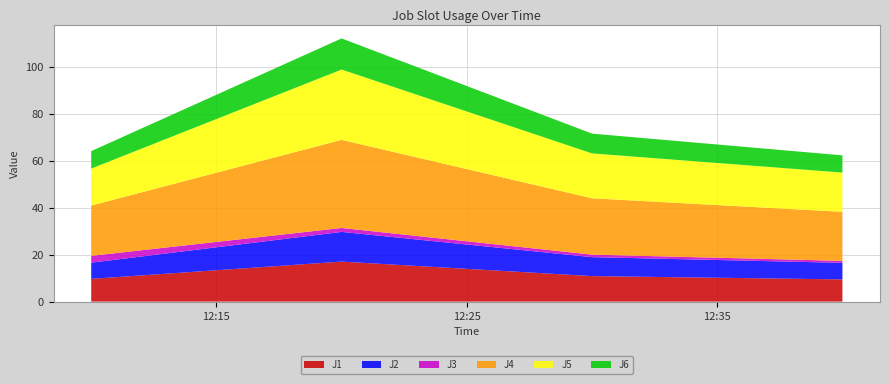

Reading right to left, what are all the values shown in this chart?

J1: 9.5	10.9	17.0	9.7
J2: 7.0	8.1	12.6	6.9
J3: 0.8	1.1	1.7	2.9
J4: 20.9	24.0	37.5	21.4
J5: 16.7	19.1	30.0	15.8
J6: 7.3	8.4	13.3	7.4